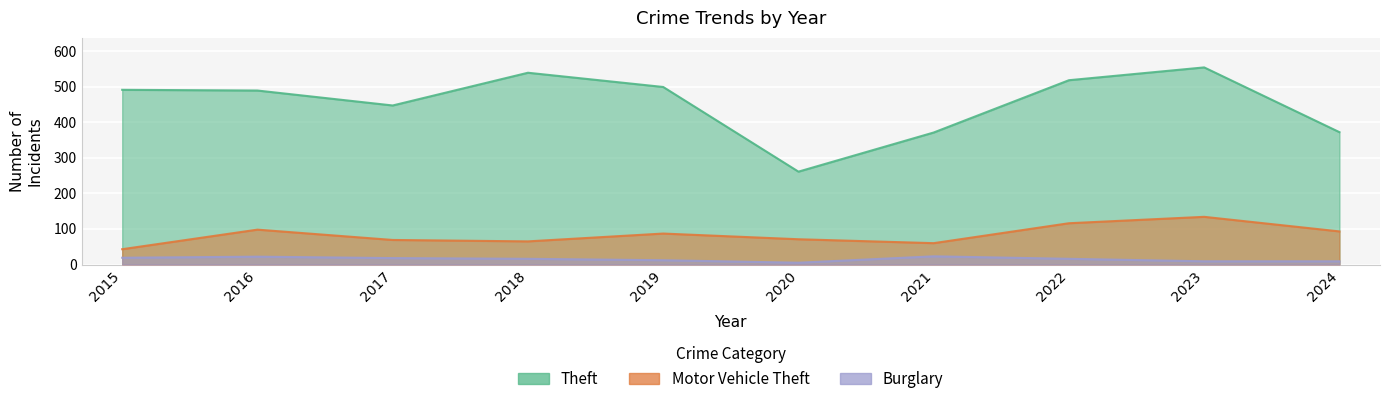

Does the chart display data point markers on the line(s)?

No